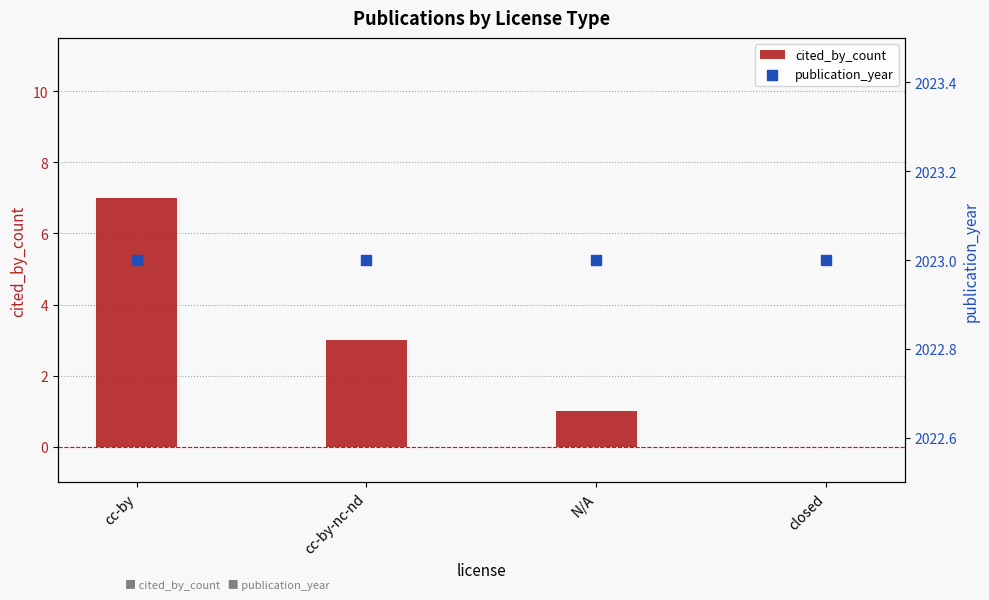

Which series reaches the maximum Y coordinate?

publication_year